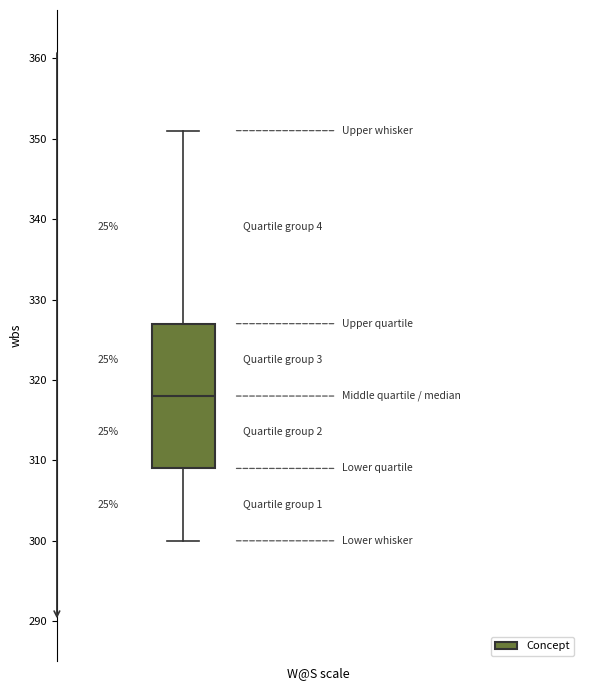

Where does the upper whisker of the box end on the y-axis? The values are not printed on the chart, so give them approximately, as read against the axis.

351